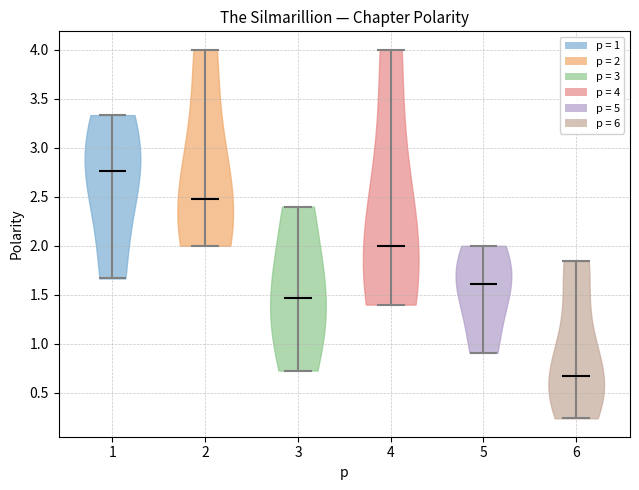

Which violin has the lowest median line?

6